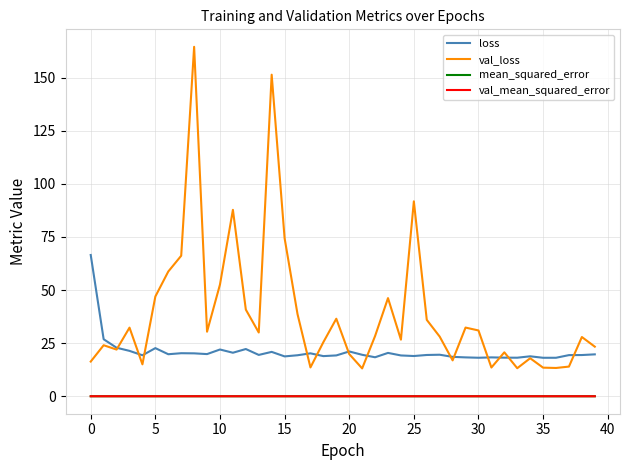

True or false: loss and val_mean_squared_error cross at least once.

False